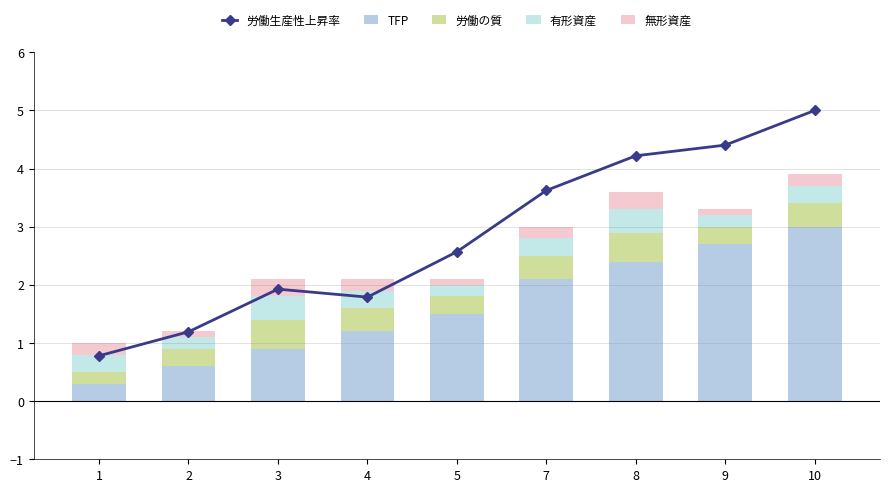

At how many categories does at least one series exceed 4?

3